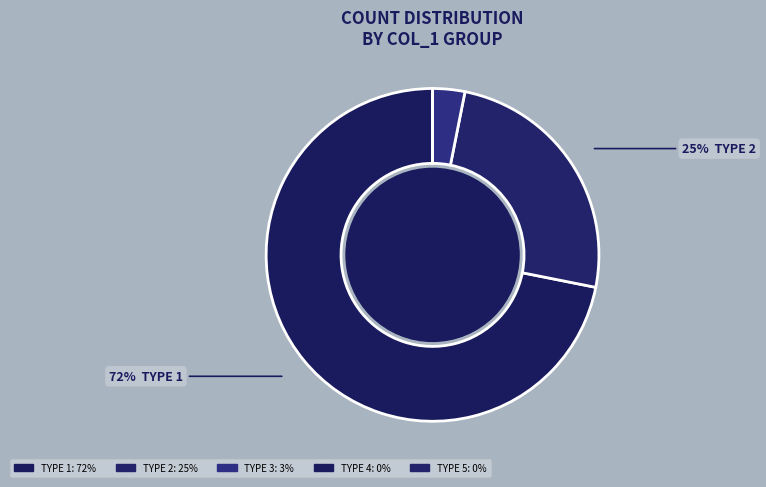

Is it true that 3 is 30% of the pie?

False